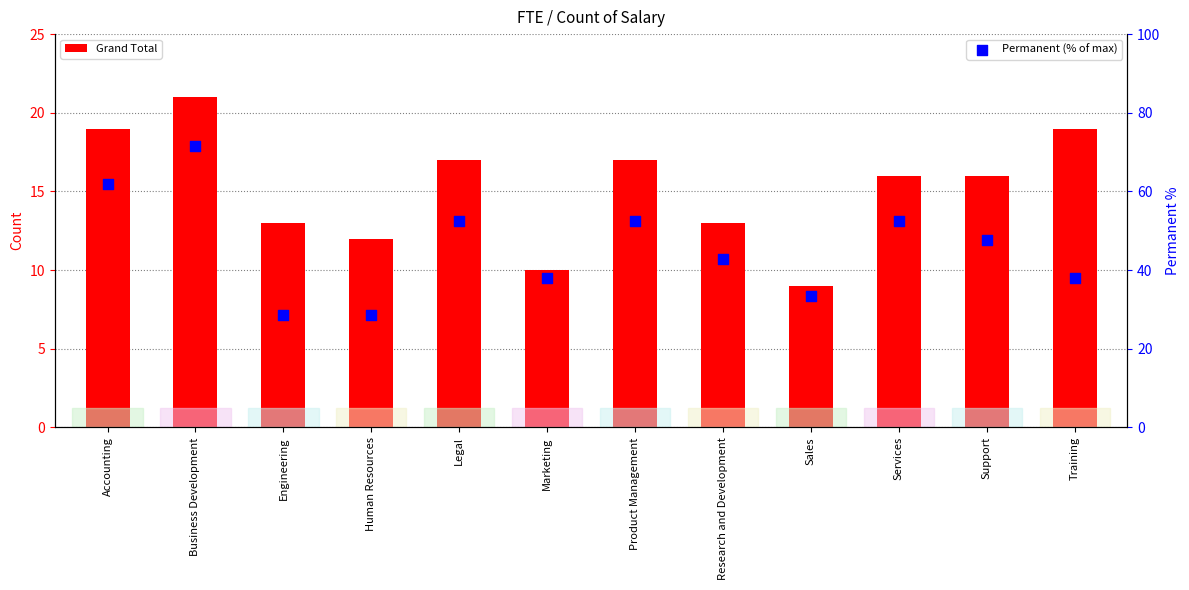

What is the total value across all series at Legal?

69.4